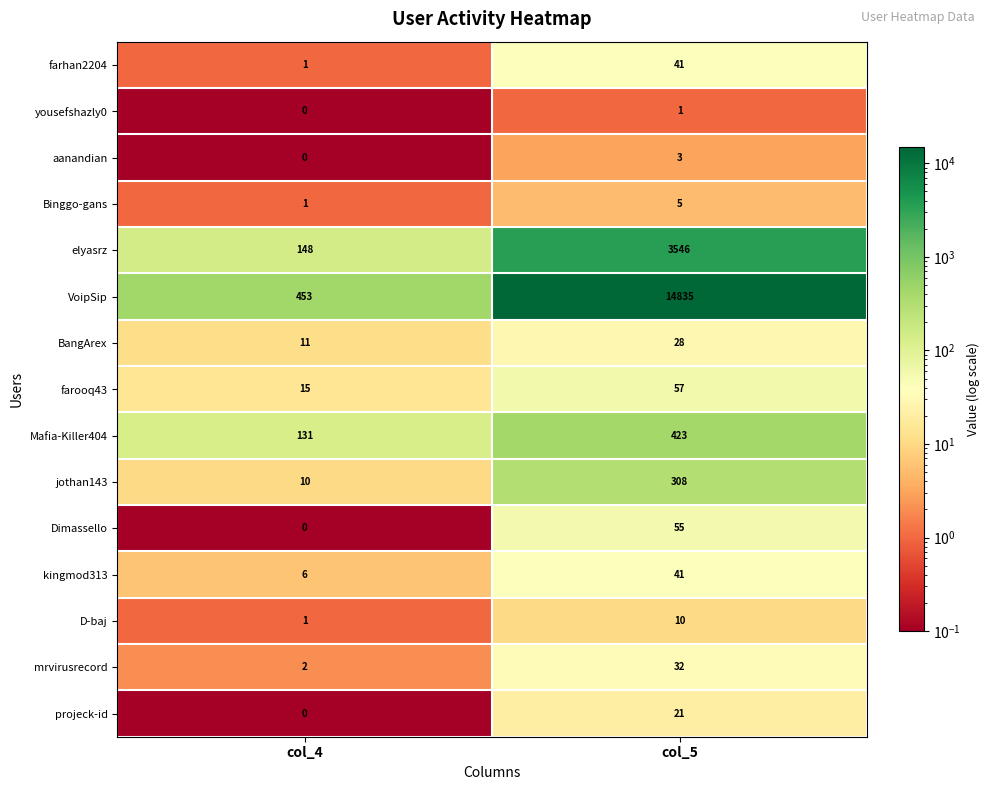

Which category has the highest value in the Dimassello series?

col_5